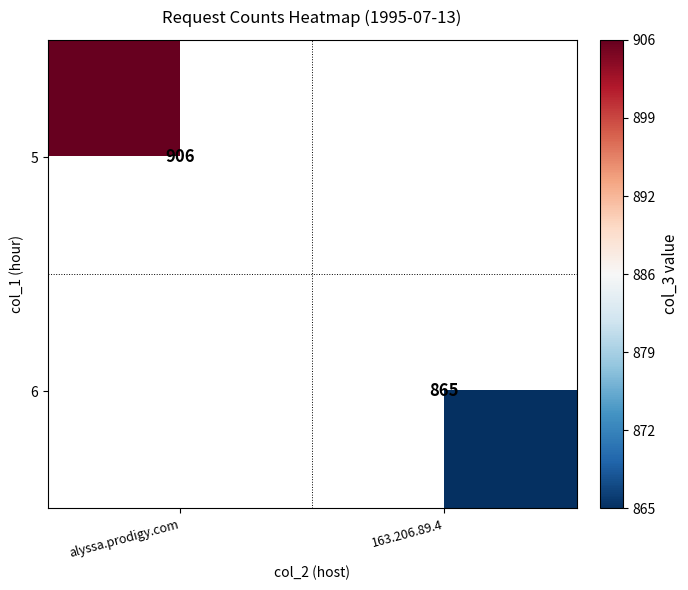

Is it true that 5 equals 906 at alyssa.prodigy.com?

True